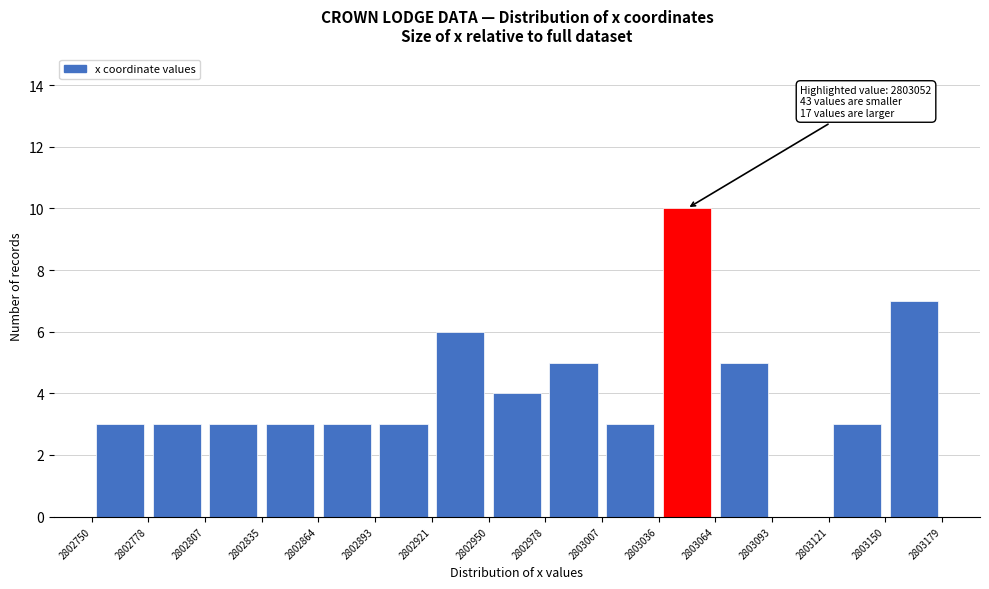

Which range on the x-axis has the tallest bar?

2803036 to 2803064